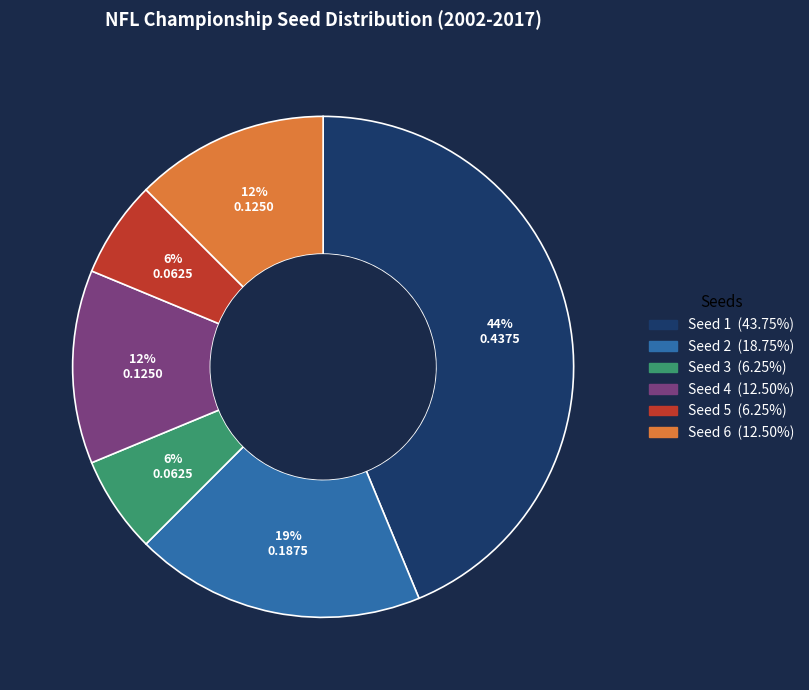

To the nearest percent, what is the average slice percentage?

17%